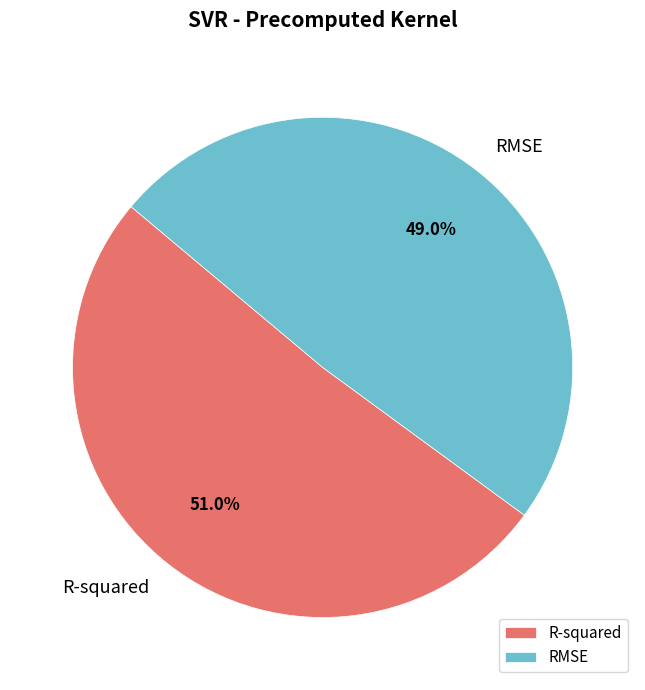

Rank the categories by value from highest to lowest.

R-squared, RMSE